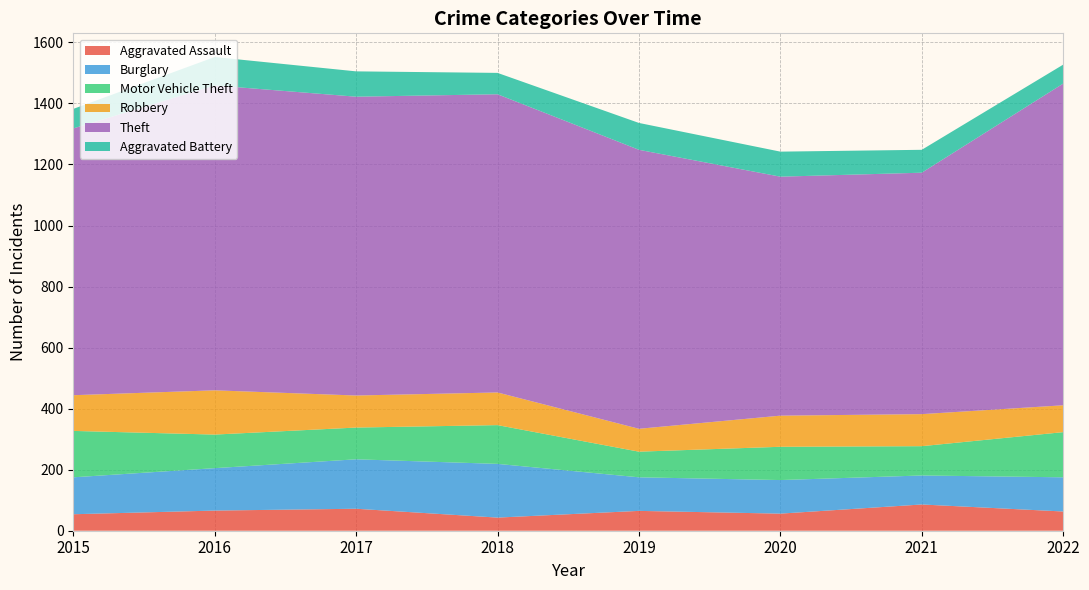

Reading left to right, extract all data points from this chart.

Aggravated Assault: 54	66	72	43	65	56	86	63
Burglary: 121	139	162	176	110	110	95	112
Motor Vehicle Theft: 152	110	104	127	84	109	96	148
Robbery: 117	145	105	107	75	102	105	88
Theft: 874	999	979	977	914	783	791	1054
Aggravated Battery: 64	93	83	70	88	82	75	62